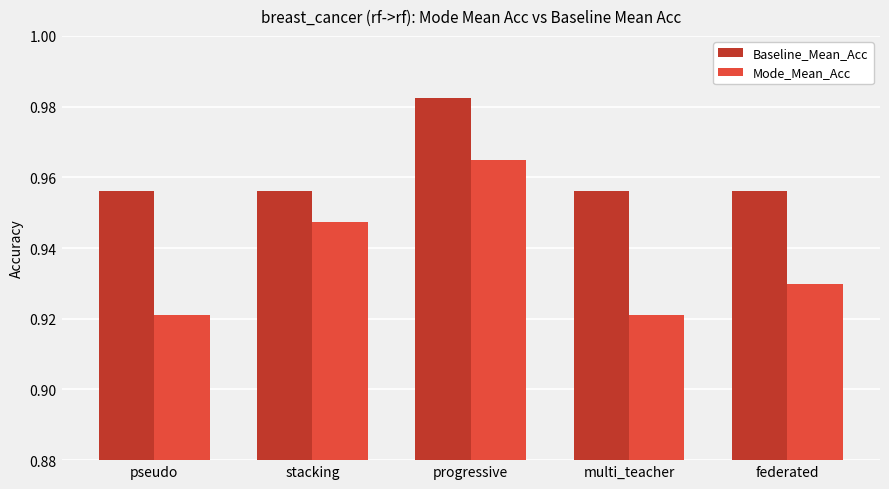

Which category has the highest value across all series?

progressive